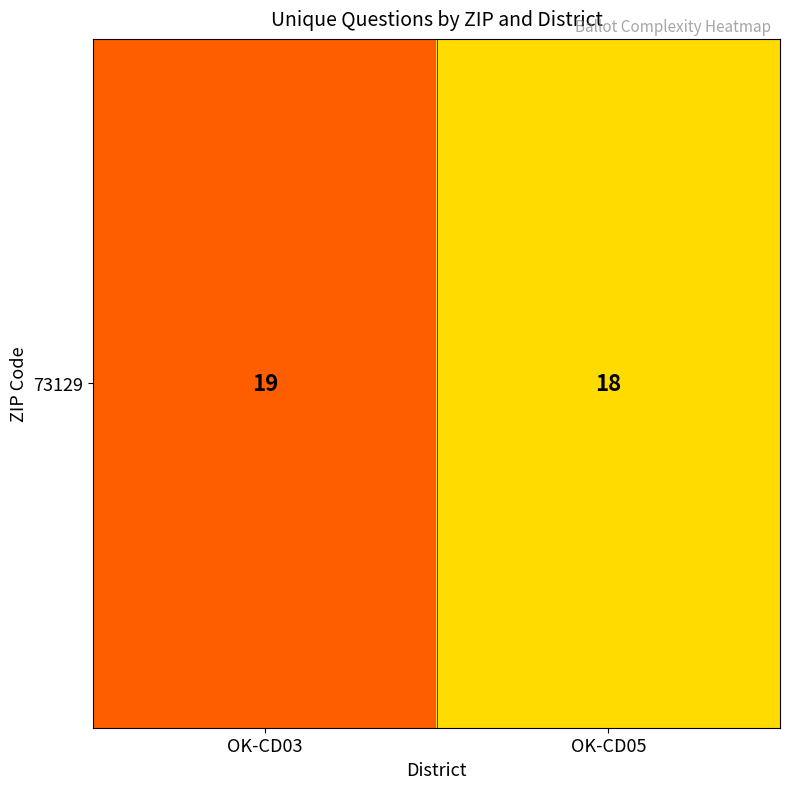

Reading left to right, transcribe all the data shown in this chart.

OK-CD03=19	OK-CD05=18